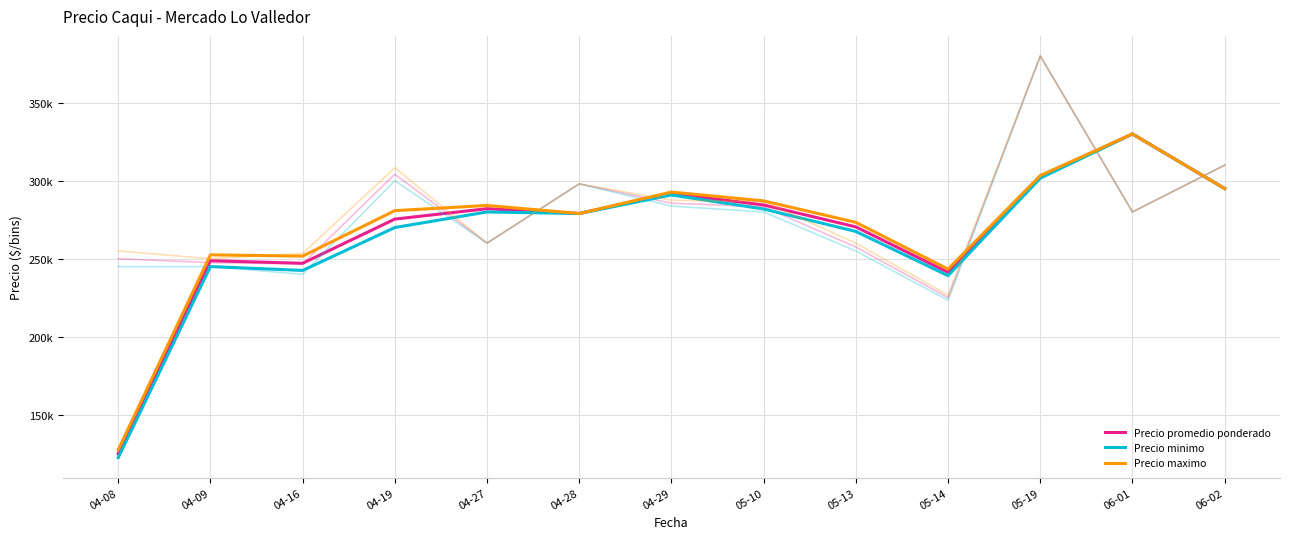

Reading right to left, transcribe all the data shown in this chart.

Precio promedio ponderado: 06-02=295000.0	06-01=330000.0	05-19=302539.7	05-14=241289.7	05-13=270416.7	05-10=284479.2	04-29=291812.5	04-28=279000.0	04-27=282083.3	04-19=275416.7	04-16=247083.3	04-09=248750.0	04-08=125000.0
Precio minimo: 06-02=295000.0	06-01=330000.0	05-19=301666.7	05-14=239166.7	05-13=267500.0	05-10=281875.0	04-29=290875.0	04-28=279000.0	04-27=280000.0	04-19=270000.0	04-16=242500.0	04-09=245000.0	04-08=122500.0
Precio maximo: 06-02=295000.0	06-01=330000.0	05-19=303333.3	05-14=243333.3	05-13=273333.3	05-10=287083.3	04-29=292750.0	04-28=279000.0	04-27=284166.7	04-19=280833.3	04-16=251666.7	04-09=252500.0	04-08=127500.0